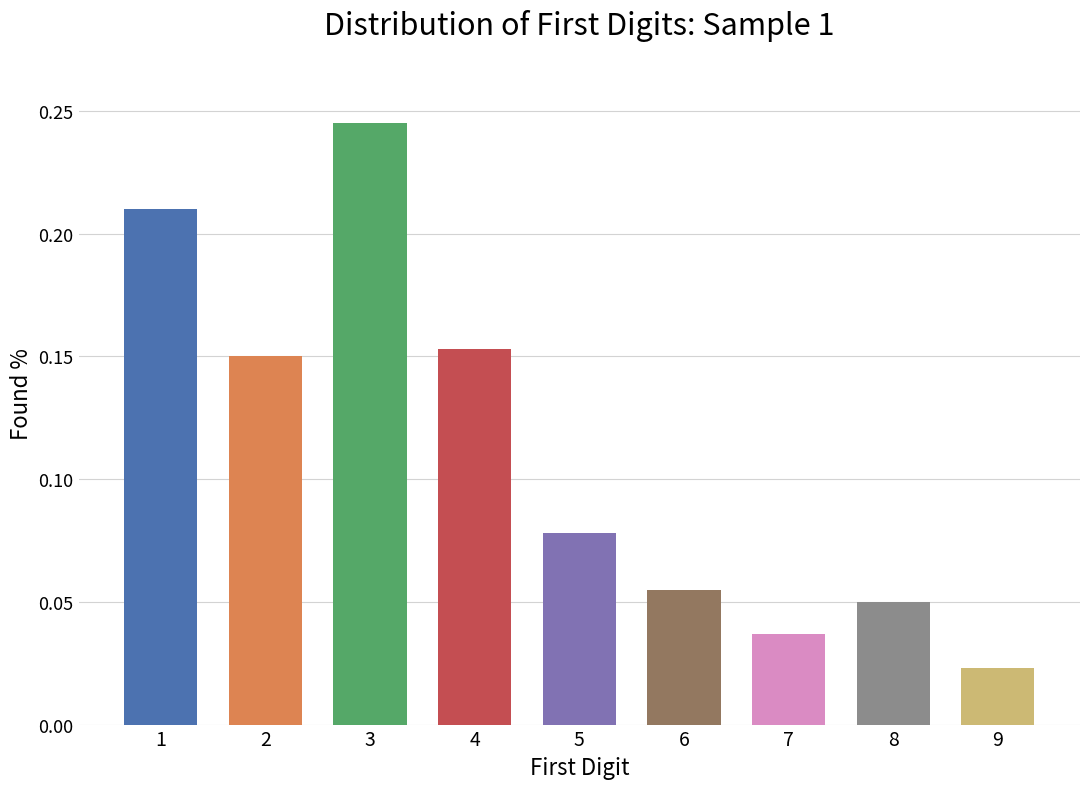

List the labels in order of value, smallest first.

9, 7, 8, 6, 5, 2, 4, 1, 3